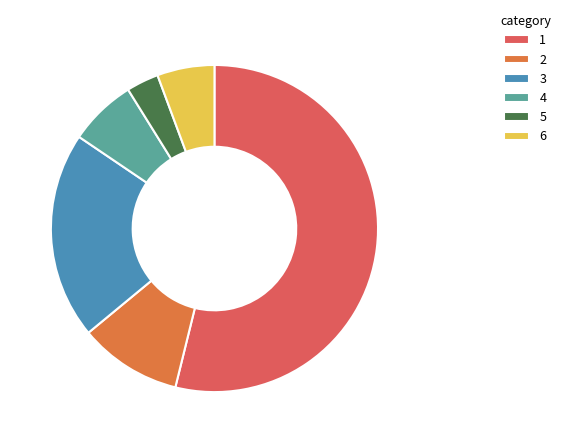

Rank the categories by value from lowest to highest.

5, 6, 4, 2, 3, 1